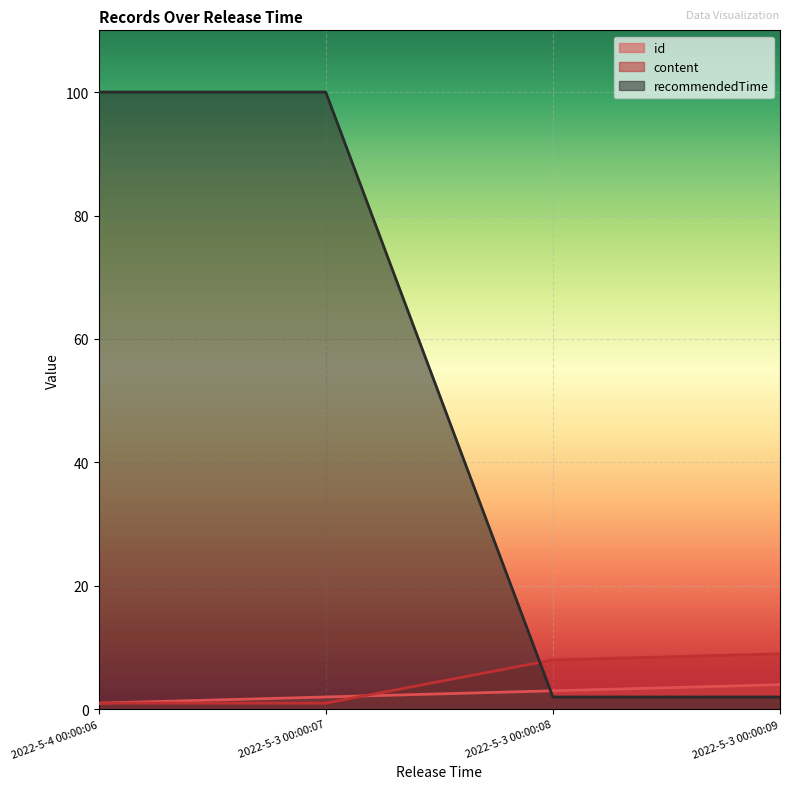

Reading left to right, what are all the values shown in this chart?

id: 1	2	3	4
content: 1	1	8	9
recommendedTime: 100	100	2	2